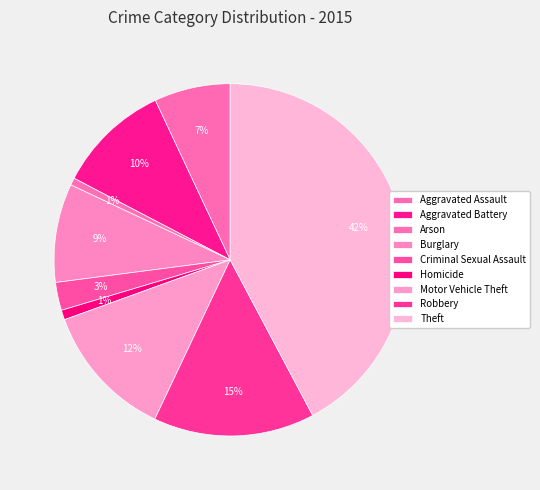

How many segments does this pie chart have?

9